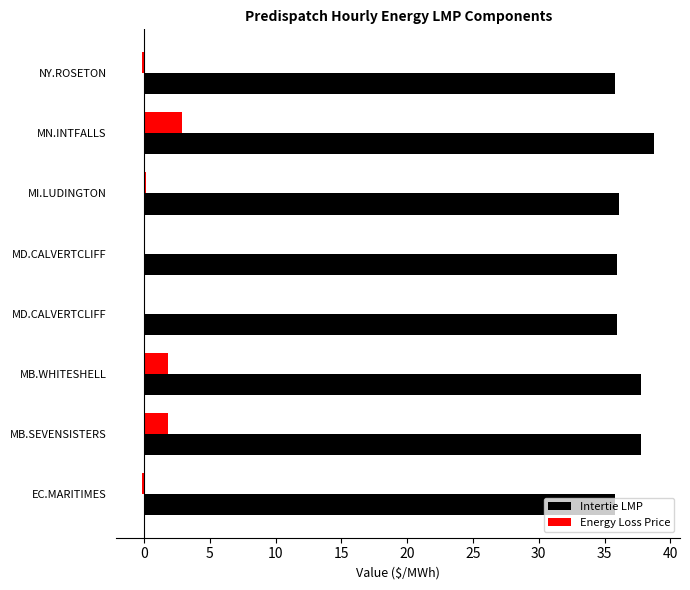

What is the difference between the maximum and minimum values in the Energy Loss Price series?

3.0